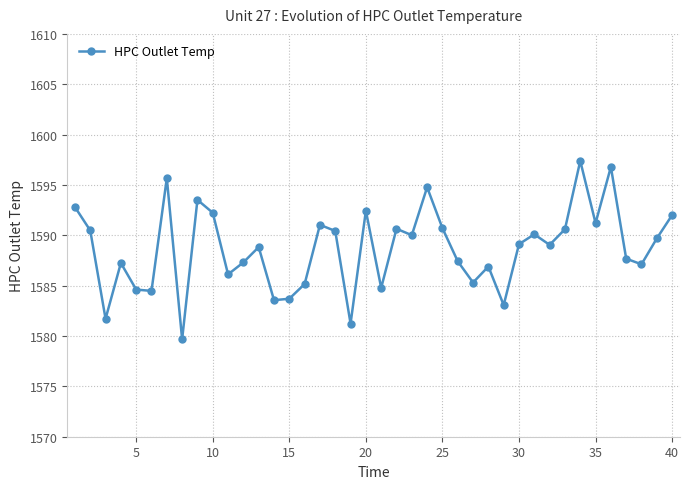

What is the value of the 23rd point from the left?

1590.0